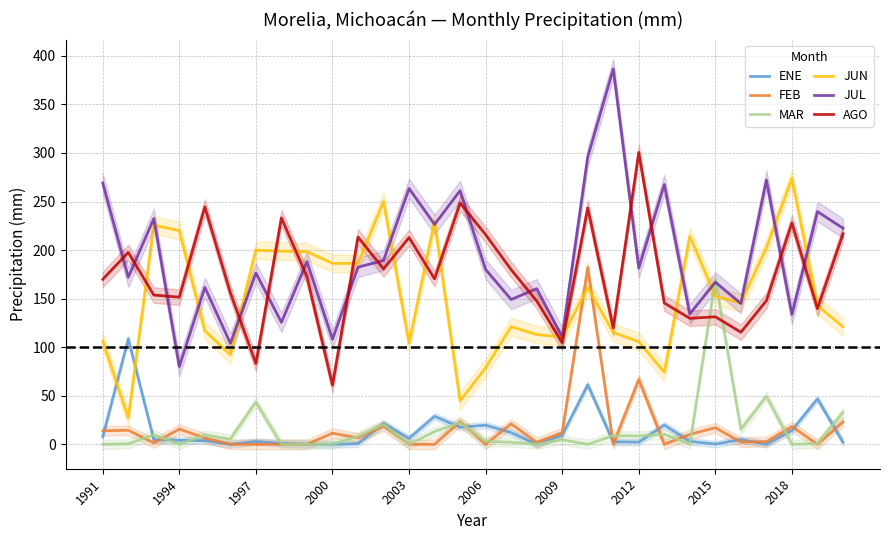

What is the sum of all ENE values?

406.0